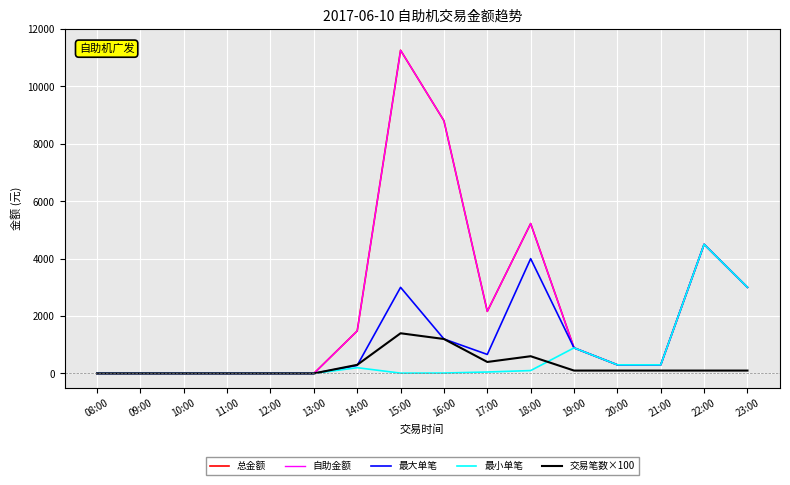

Is this an area chart (filled region under the line)?

No